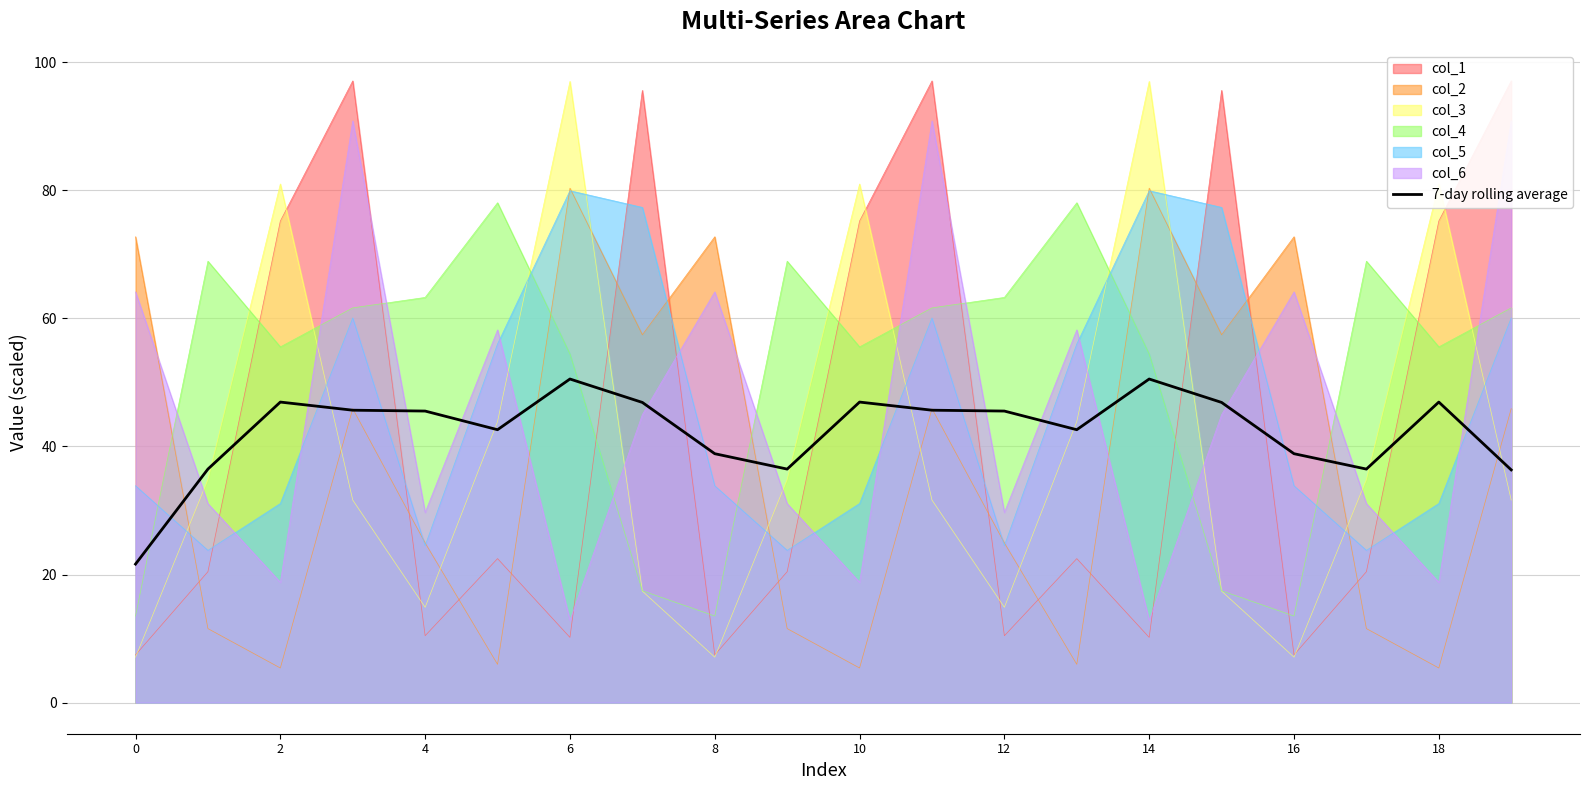

How many points are lower than both their immediate neighbors (excluding endpoints)?

4